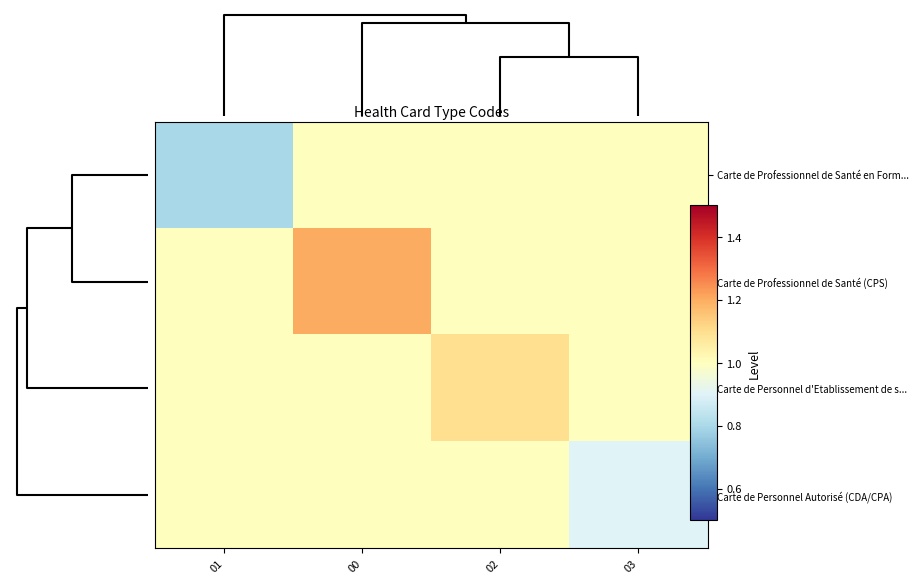

Reading left to right, transcribe all the data shown in this chart.

Carte de Professionnel de Santé en Form...: 01=0.8	00=1.0	02=1.0	03=1.0
Carte de Professionnel de Santé (CPS): 01=1.0	00=1.2	02=1.0	03=1.0
Carte de Personnel d'Etablissement de s...: 01=1.0	00=1.0	02=1.1	03=1.0
Carte de Personnel Autorisé (CDA/CPA): 01=1.0	00=1.0	02=1.0	03=0.9